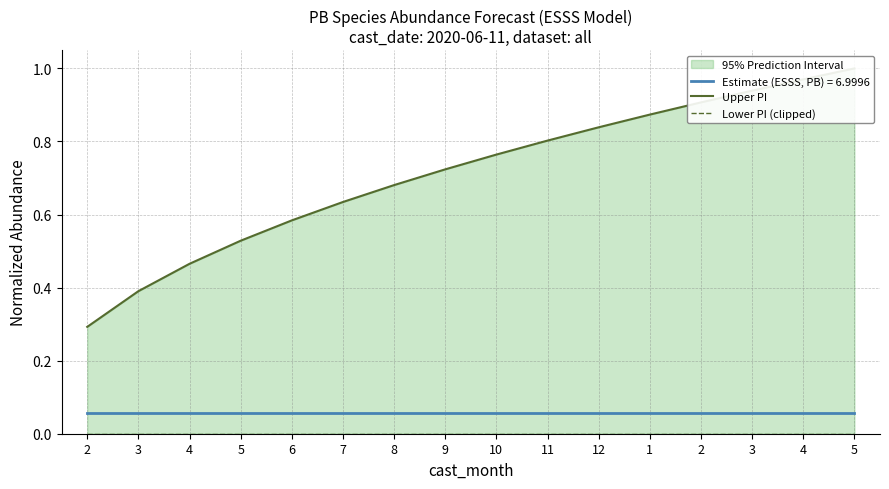

What is the total value across all series at 8?

0.7